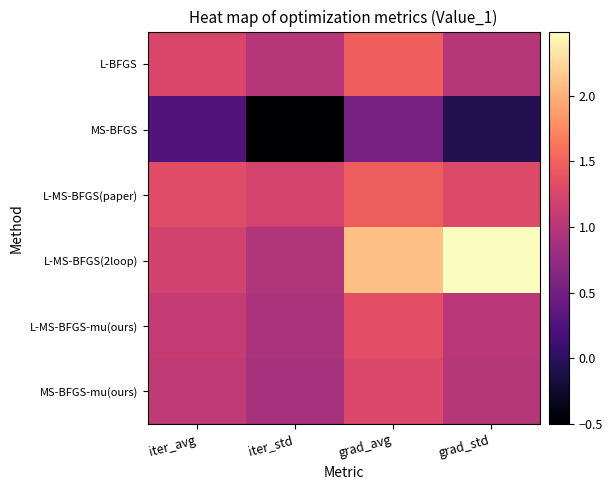

Which label corresponds to the largest value in the chart?

grad_std